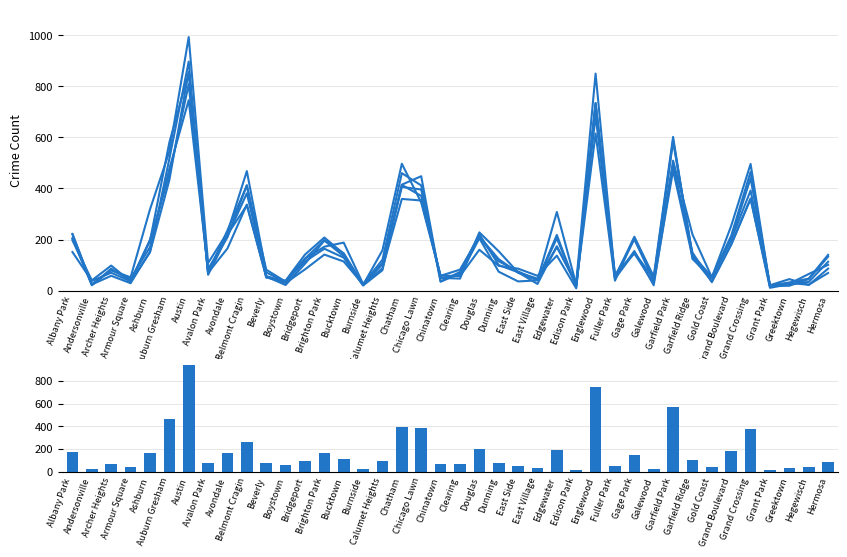

The 2017 series shows 121 at Calumet Heights. True or false?

True